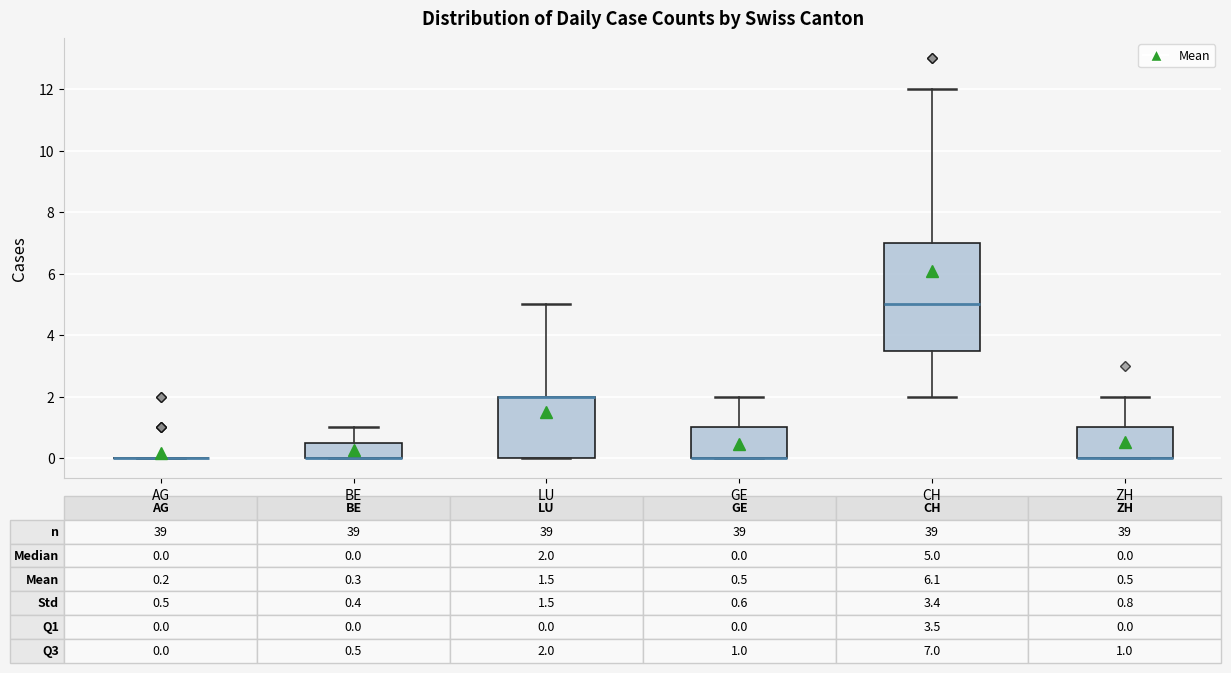

Comparing the boxes themselves (not the whiskers), which one is the tallest?

CH